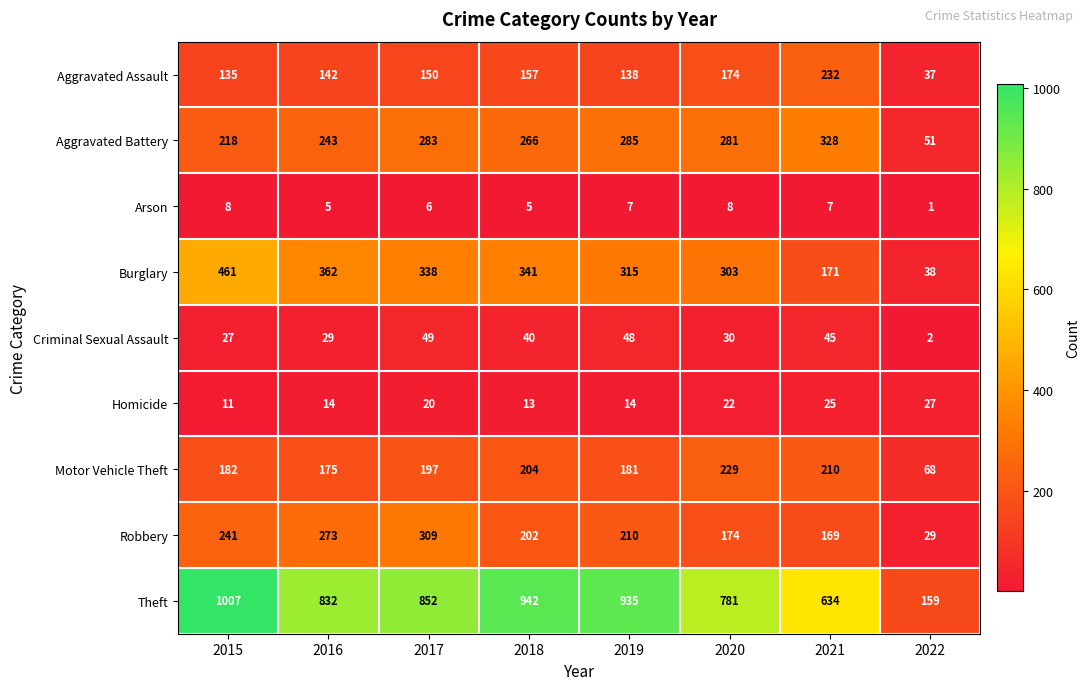

At which label is Criminal Sexual Assault closest to 25?

2015